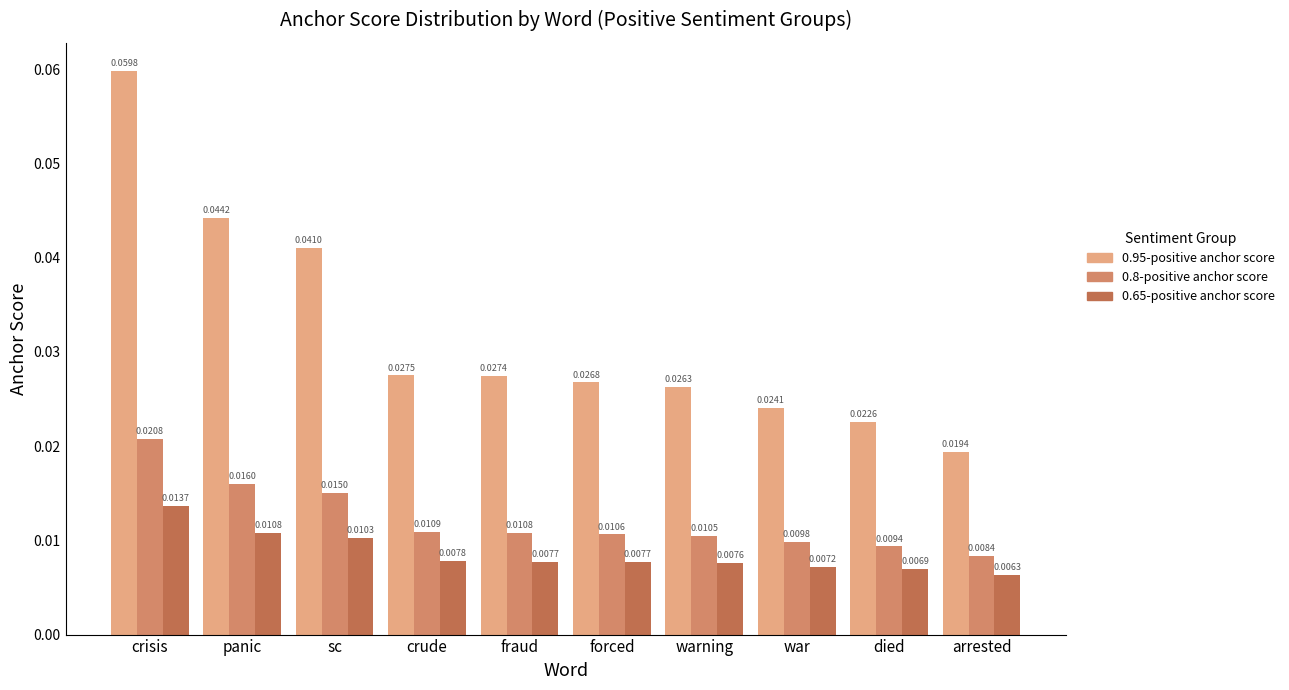

What is the sum of all 0.95-positive anchor score values?

0.3